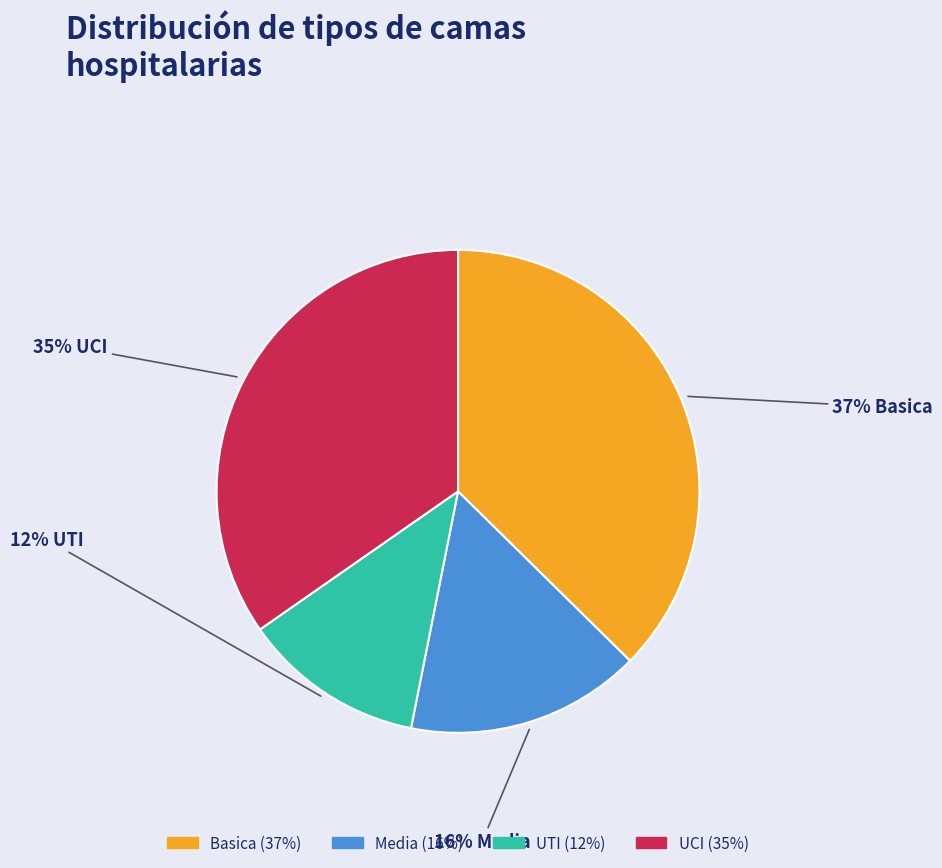

Which category has the smallest portion of the pie?

UTI